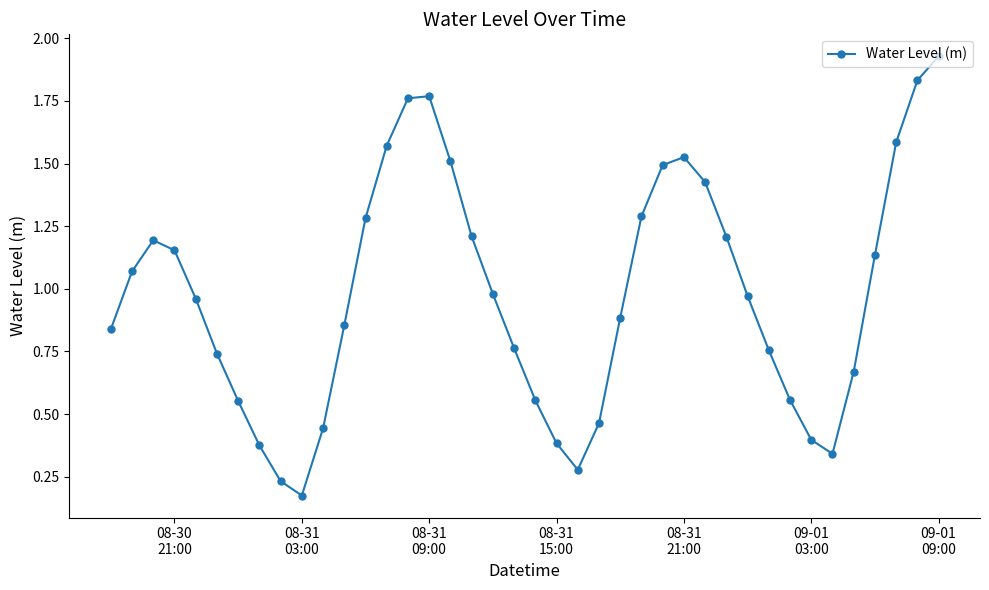

What is the value of the 26th point from the left?

1.3